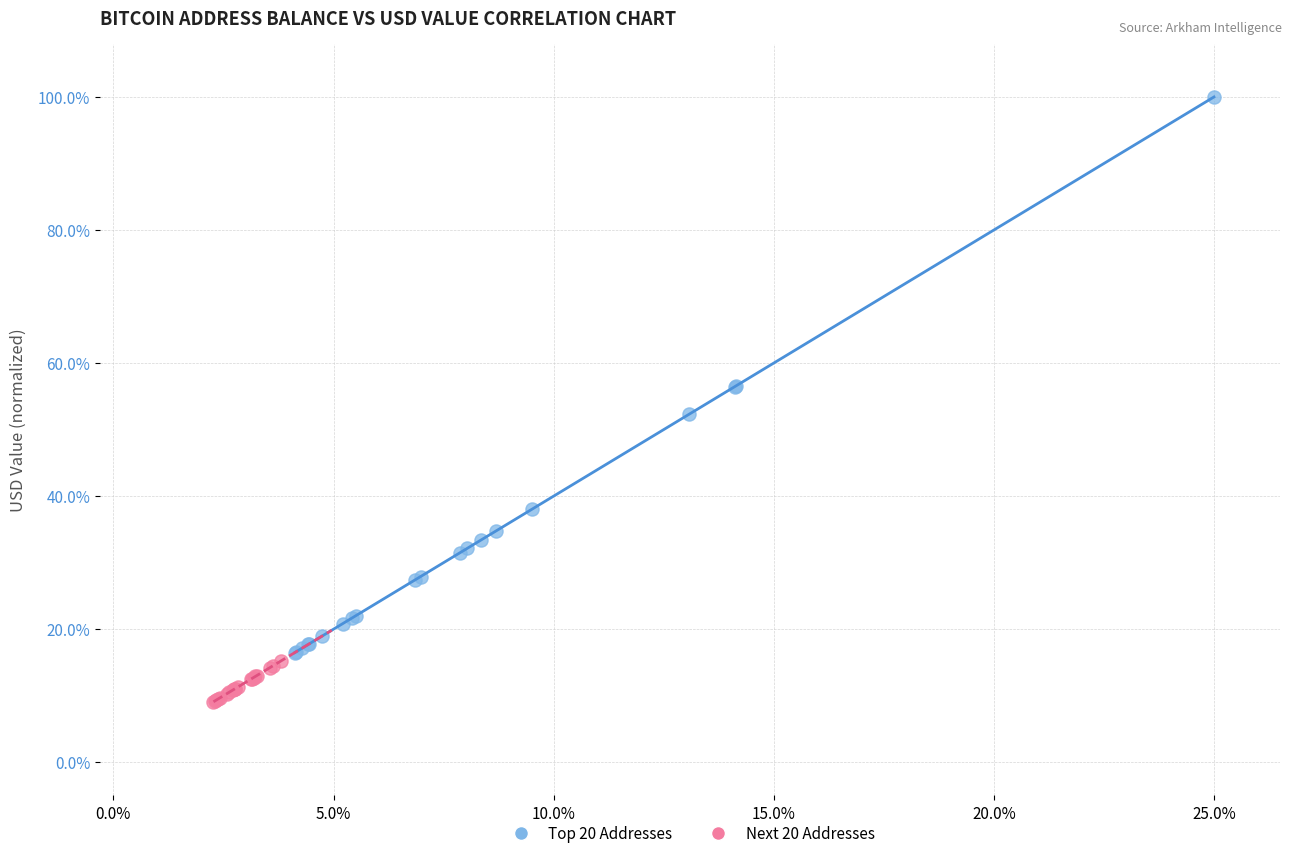

Which series reaches the maximum Y coordinate?

Top 20 Addresses